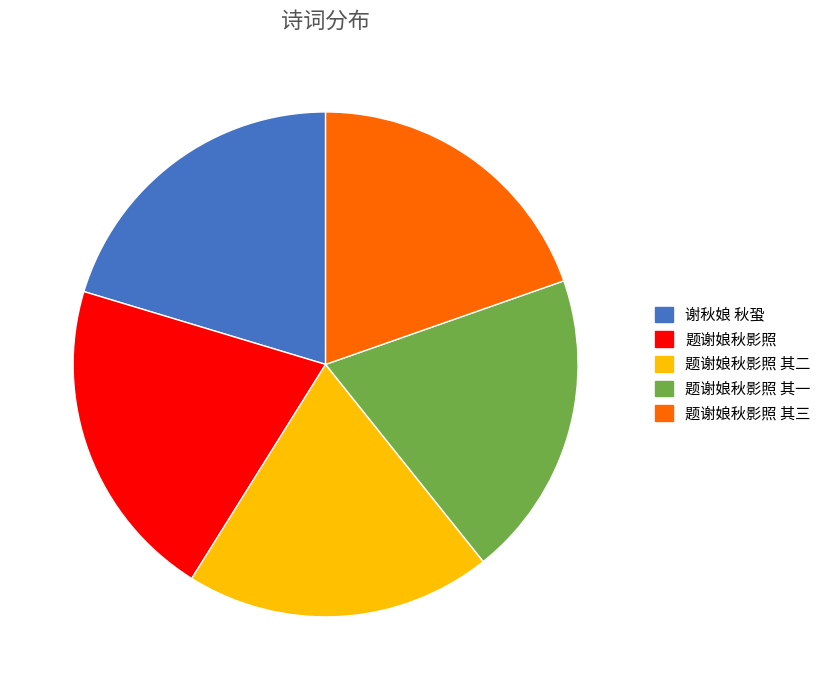

Is the sum of 题谢娘秋影照 其三 and 谢秋娘 秋蛩 greater than half?

No